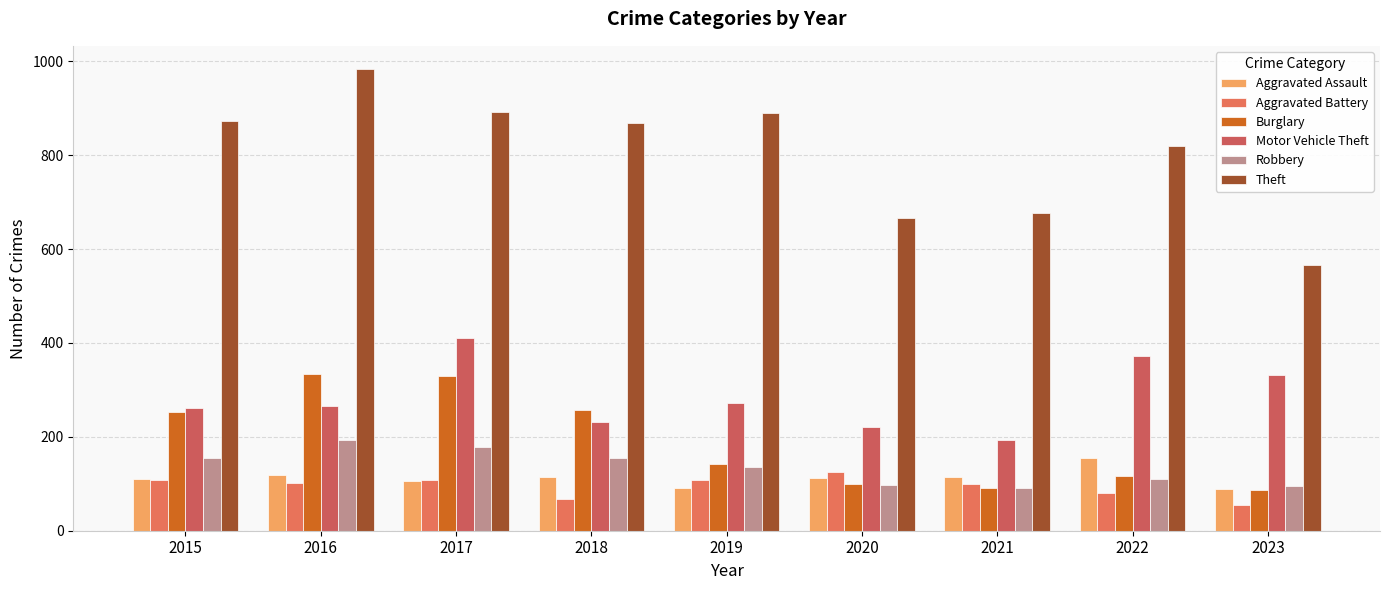

Rank the series at 2021 from highest to lowest value.

Theft, Motor Vehicle Theft, Aggravated Assault, Aggravated Battery, Robbery, Burglary